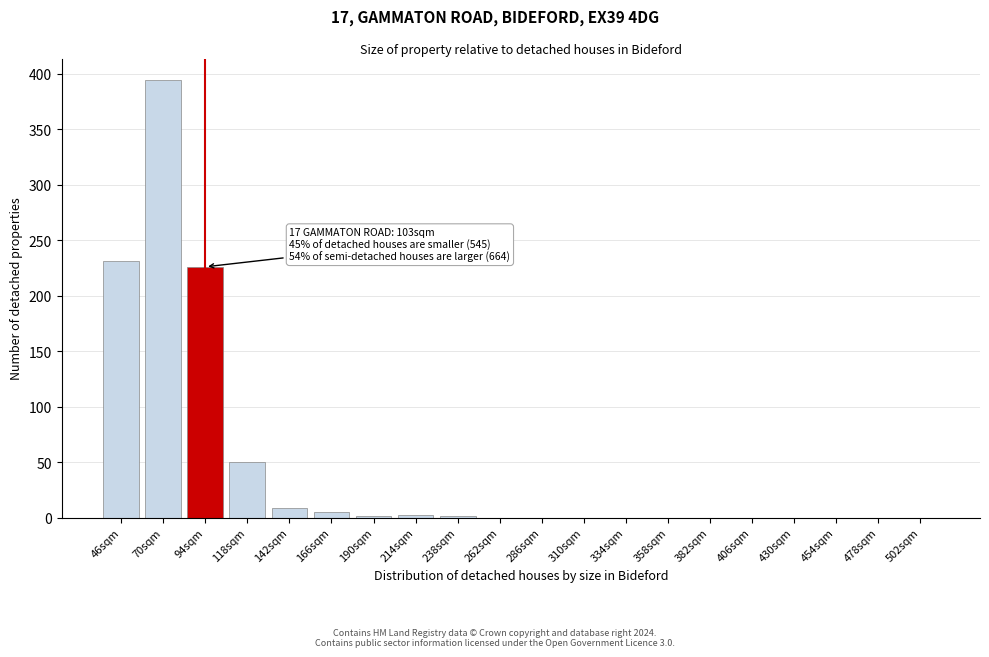

At which category does the chart reach its peak across all series?

70sqm